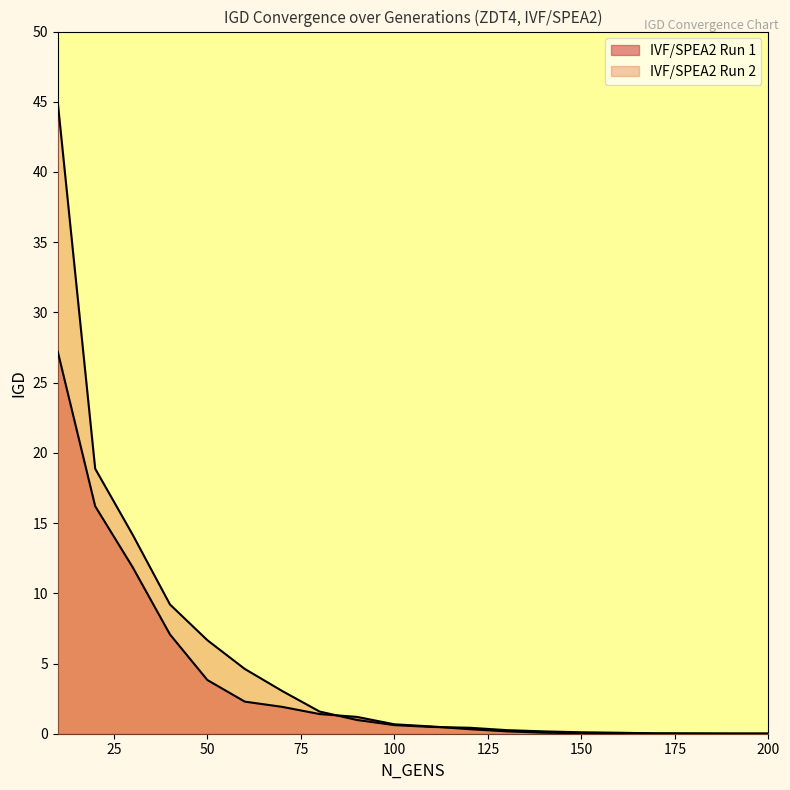

At 80, list the series in order from largest to smallest.

IVF/SPEA2 Run 2, IVF/SPEA2 Run 1